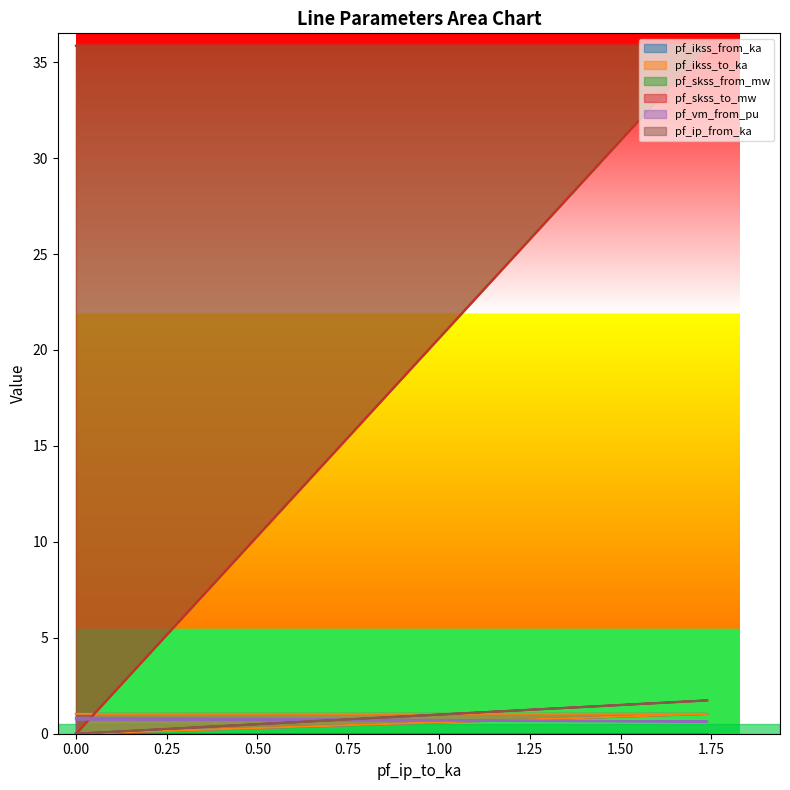

Is it true that pf_ikss_from_ka equals -0.7 at 0.00?

False